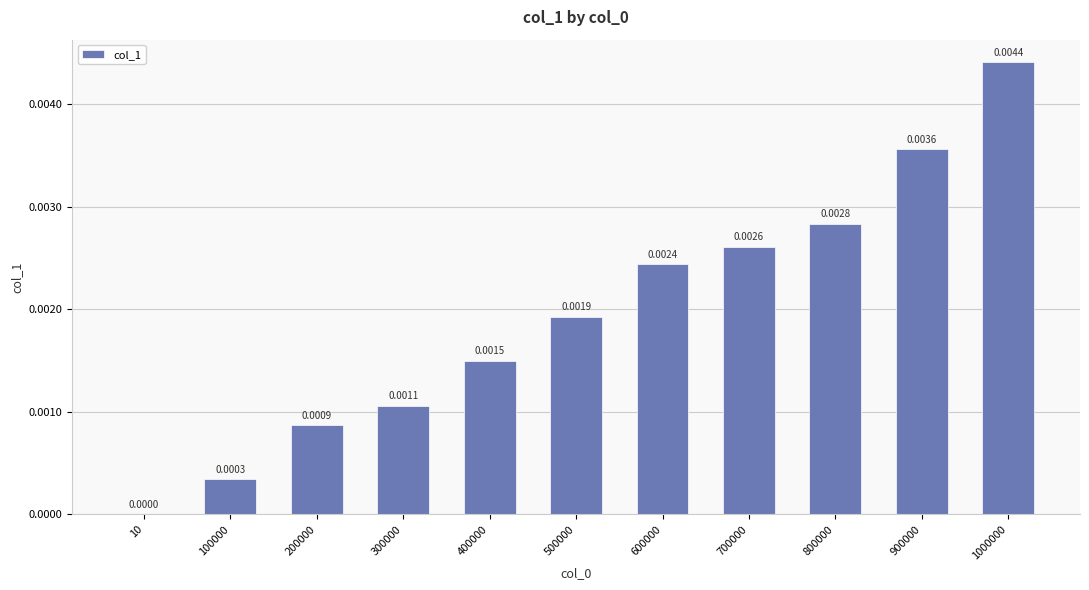

Between 400000 and 1000000, which is larger?

1000000